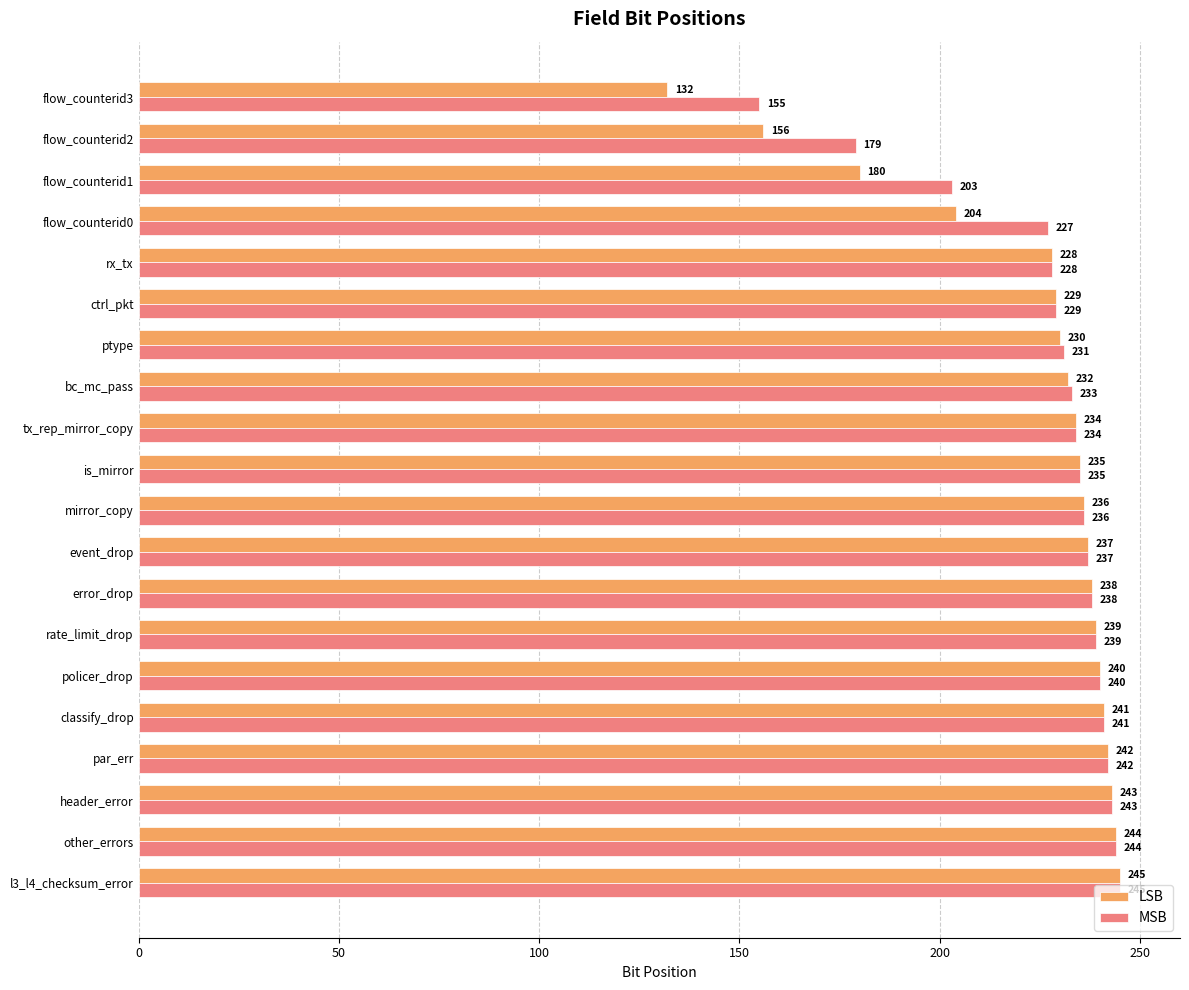

True or false: LSB has a value of 74 at ptype.

False